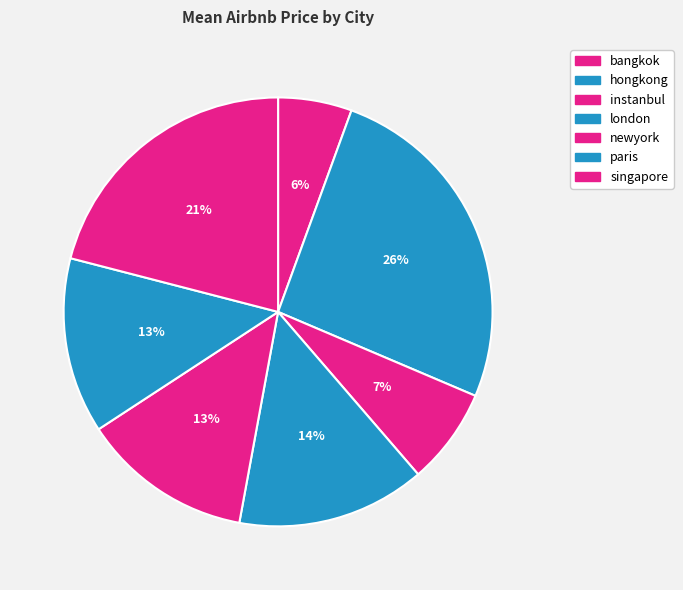

Which has a higher value, singapore or hongkong?

hongkong